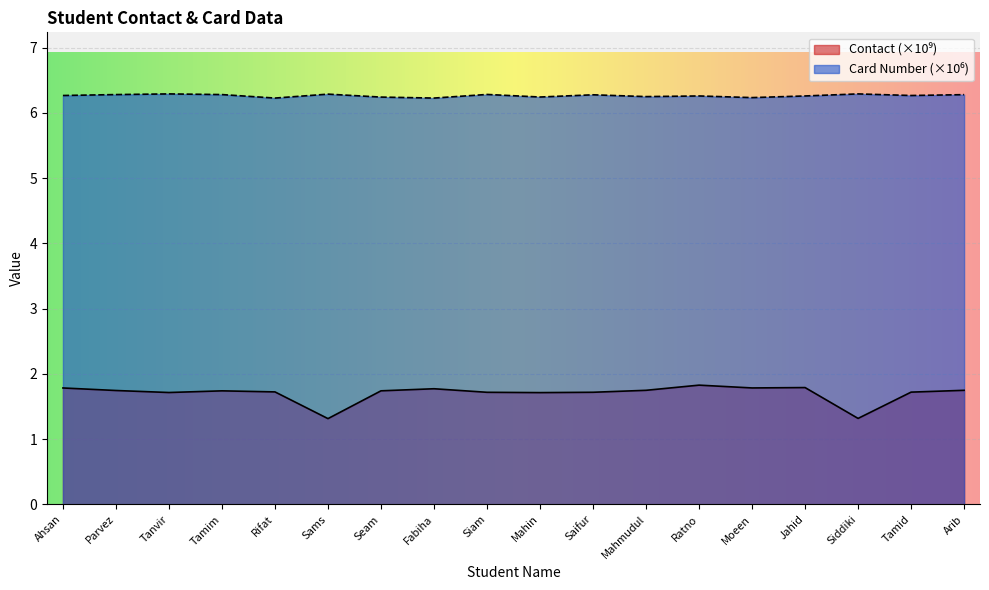

What is the average value of the Card Number series?

6.3